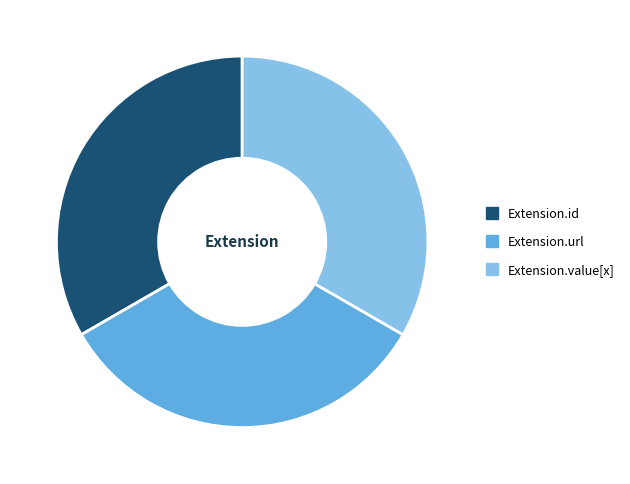

Does any single category account for the majority?

No